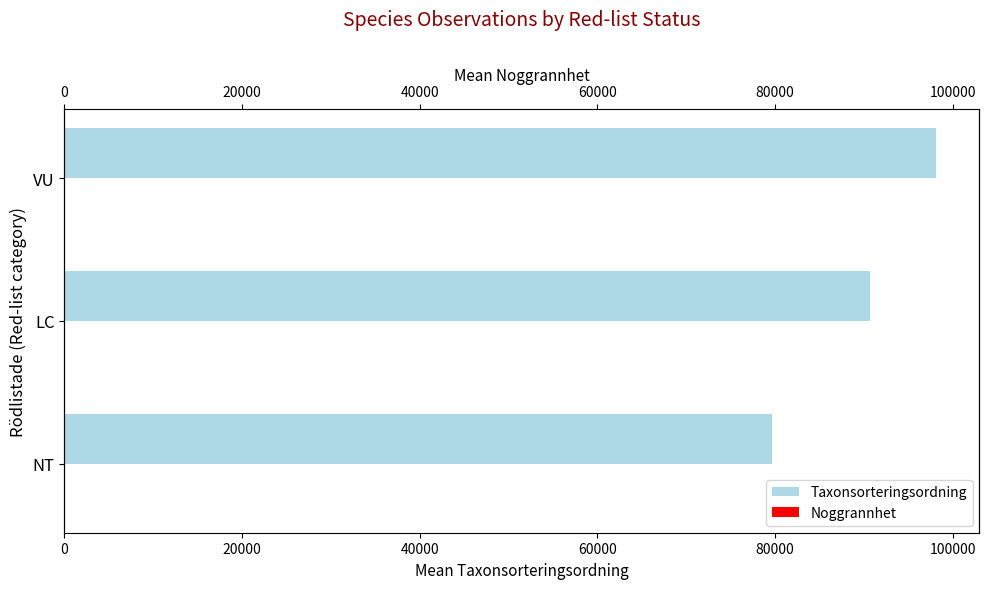

Read the Noggrannhet value at LC.

13